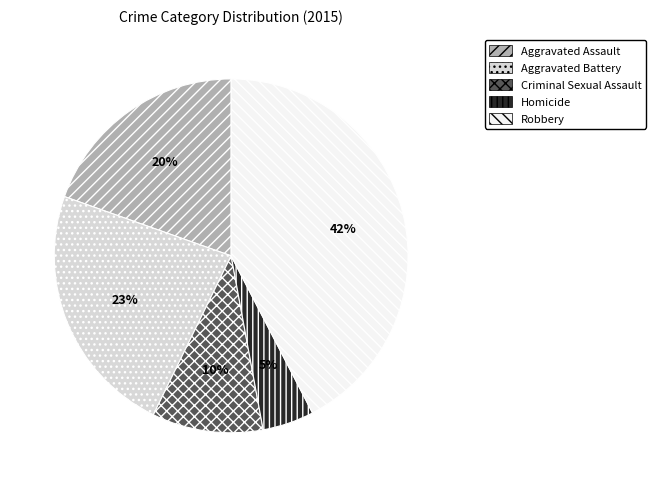

True or false: Robbery accounts for 52% of the total.

False